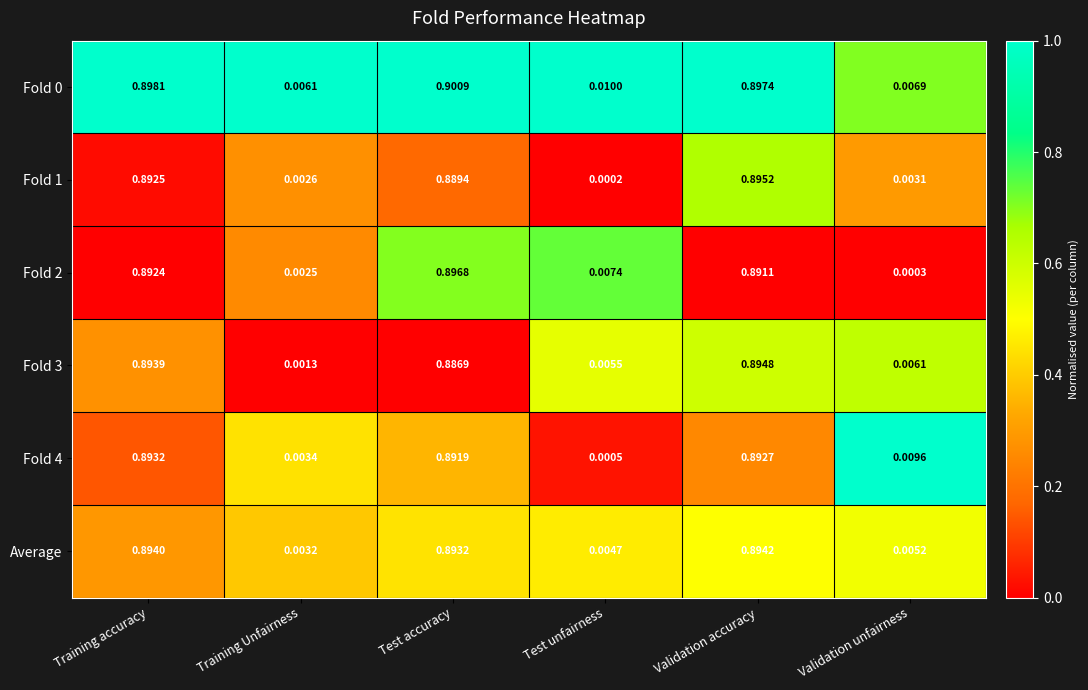

Which series changed the most between Test accuracy and Test unfairness?

Fold 4